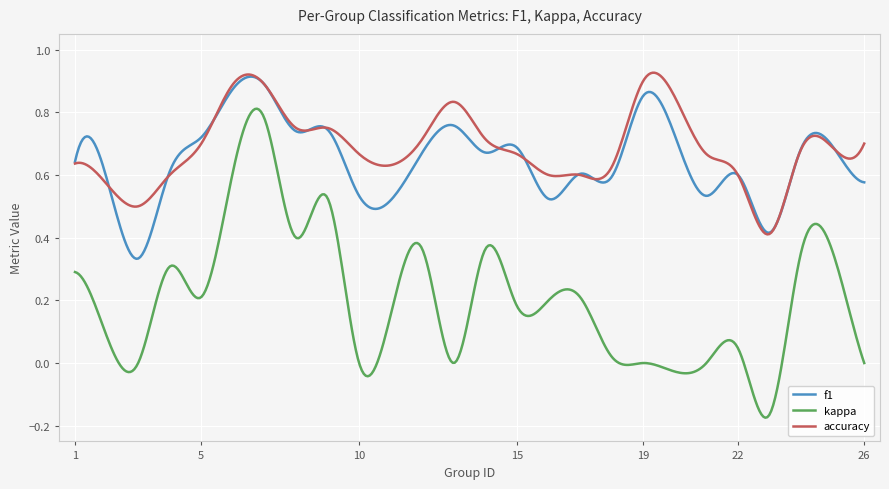

Which series has the largest range (max minus min)?

kappa